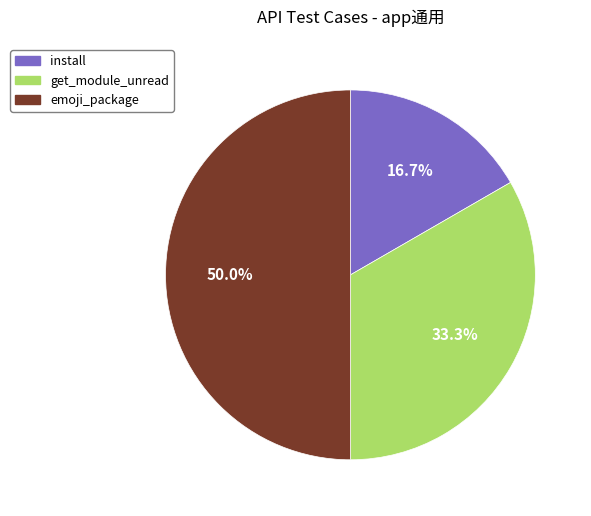

Combined, what portion of the pie is emoji_package and get_module_unread?

83.3%